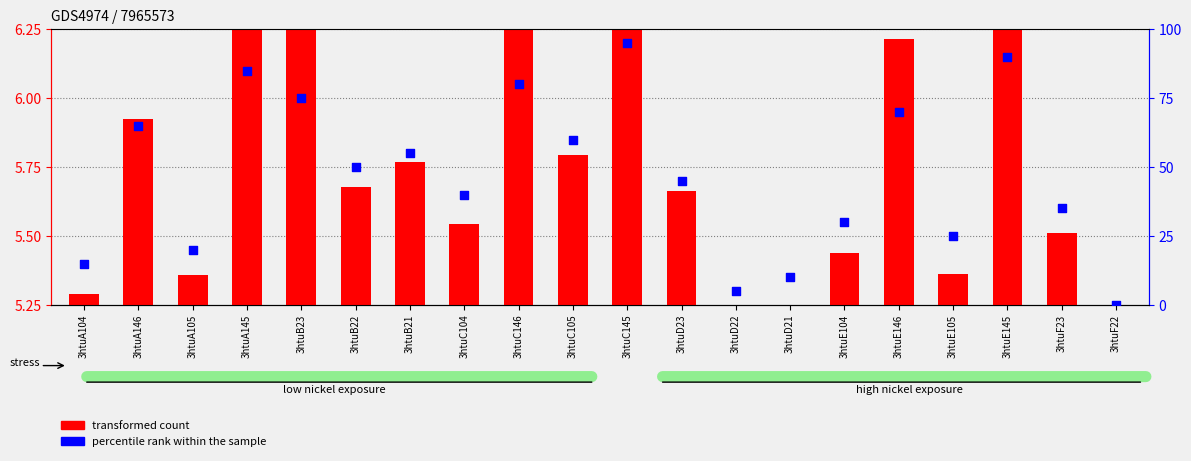

At which category is the sum across all series the highest?

3htuC145